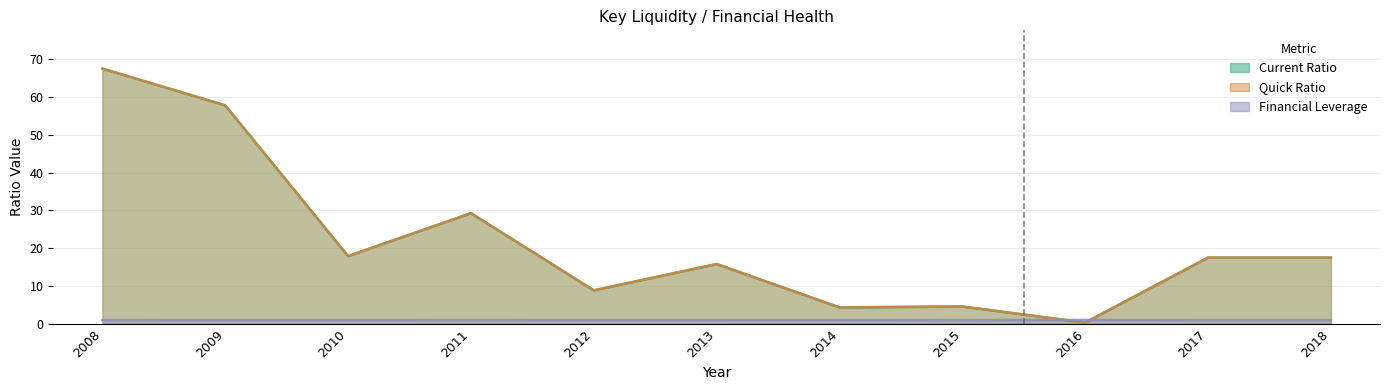

True or false: Current Ratio has a value of 4.6 at 2015.

True